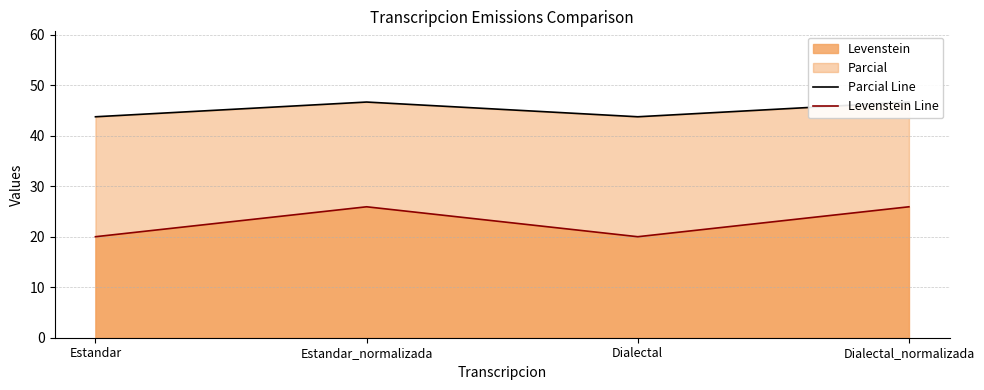

What is the difference between the second highest and second lowest values in the Parcial Line series?

2.9